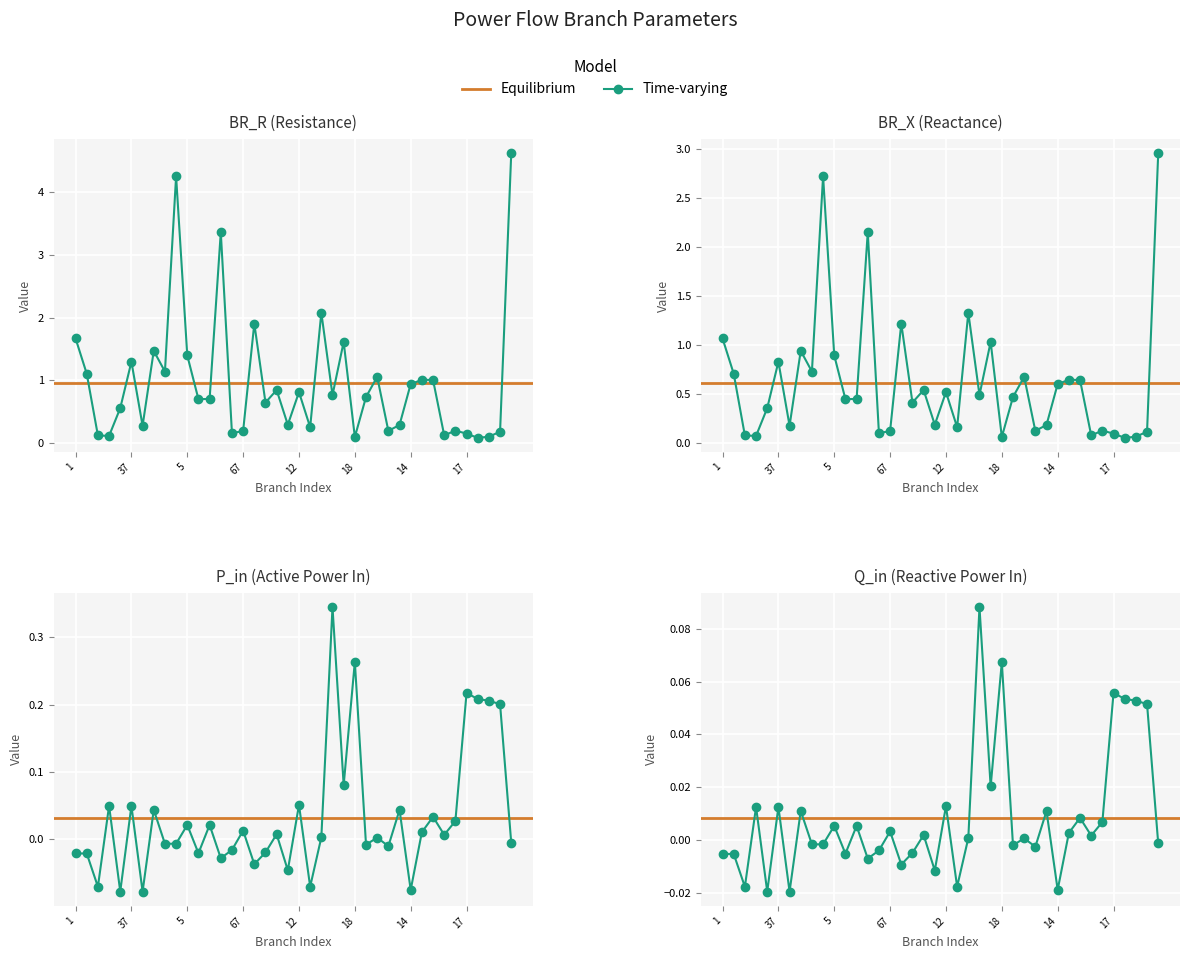

True or false: Q_in has a value of 0.0 at 17.

False